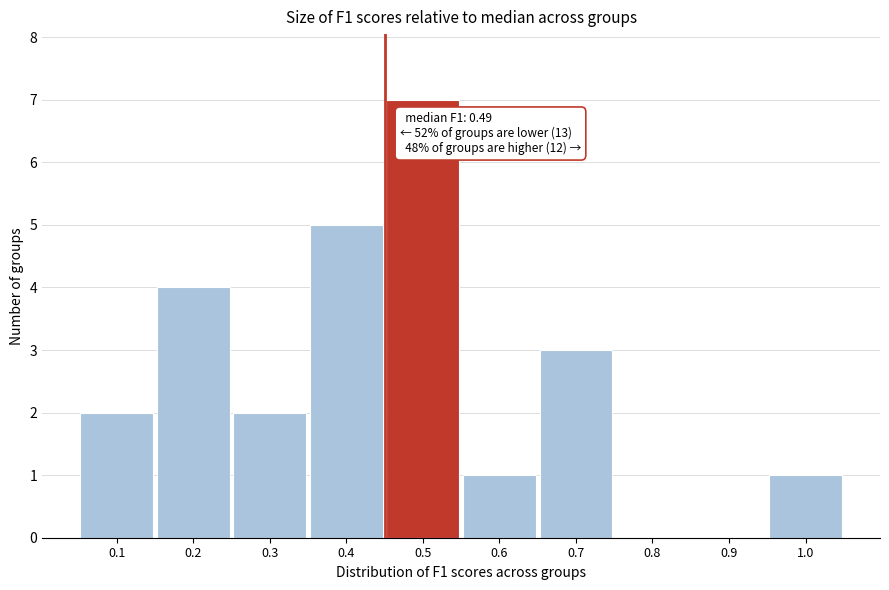

Reading right to left, extract all data points from this chart.

1.0=1	0.9=0	0.8=0	0.7=3	0.6=1	0.5=7	0.4=5	0.3=2	0.2=4	0.1=2